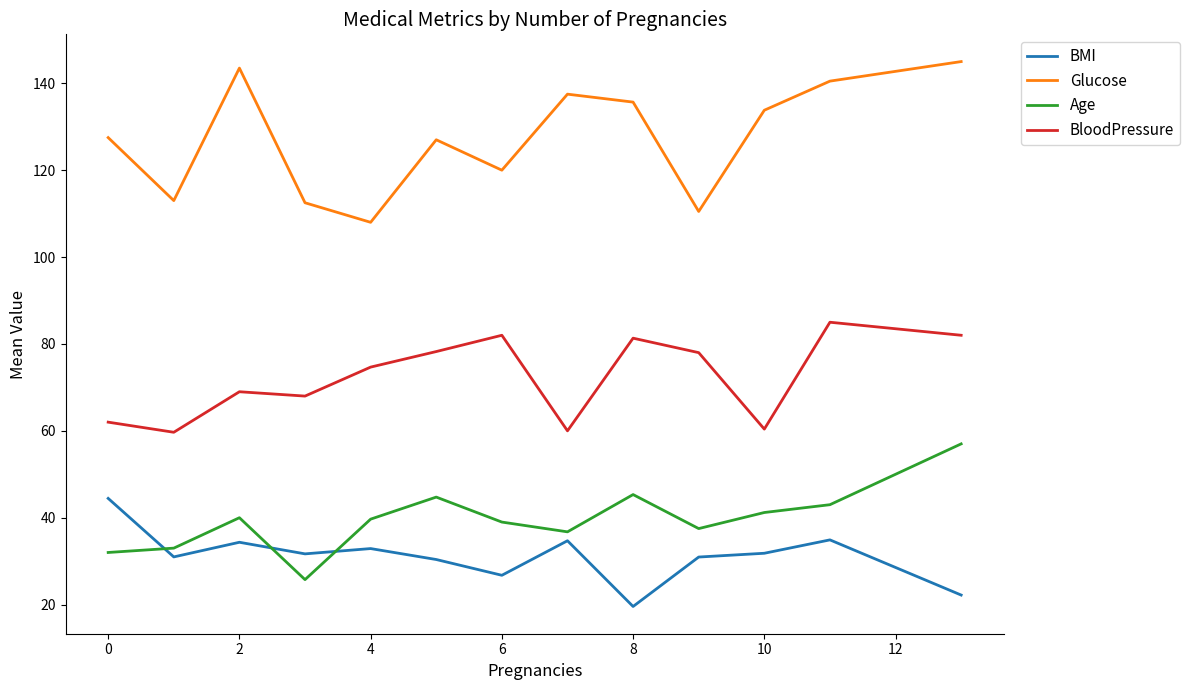

What is the maximum value for BloodPressure?

85.0